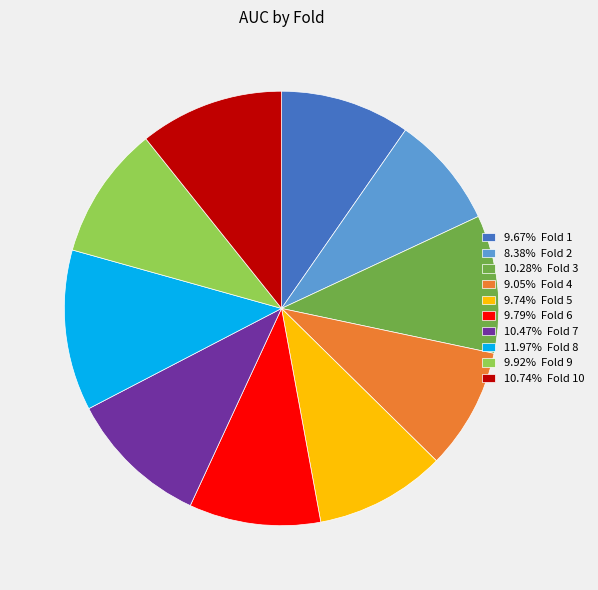

Is there a majority slice in this chart?

No